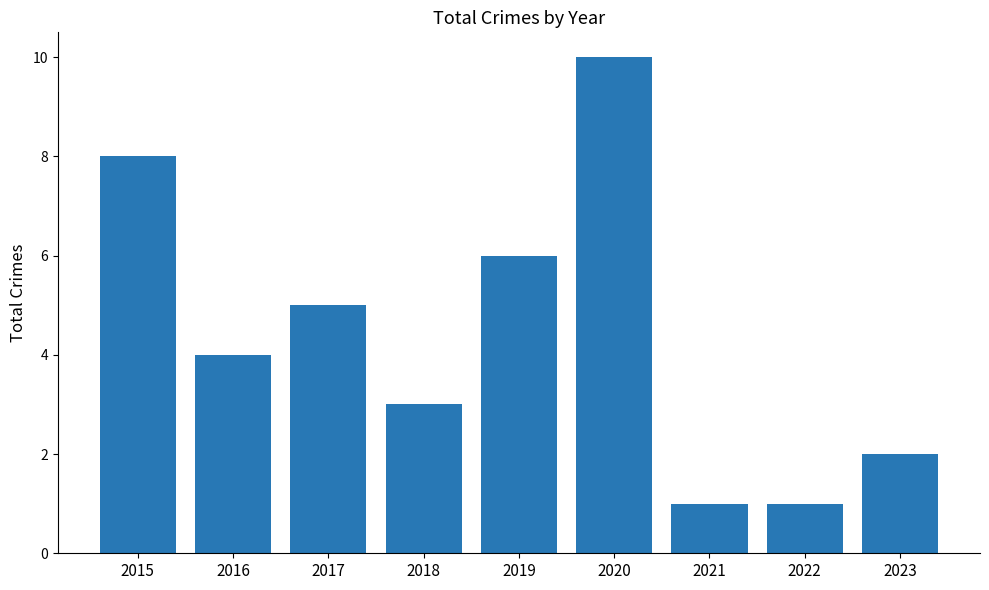

What is the sum of all values?

40